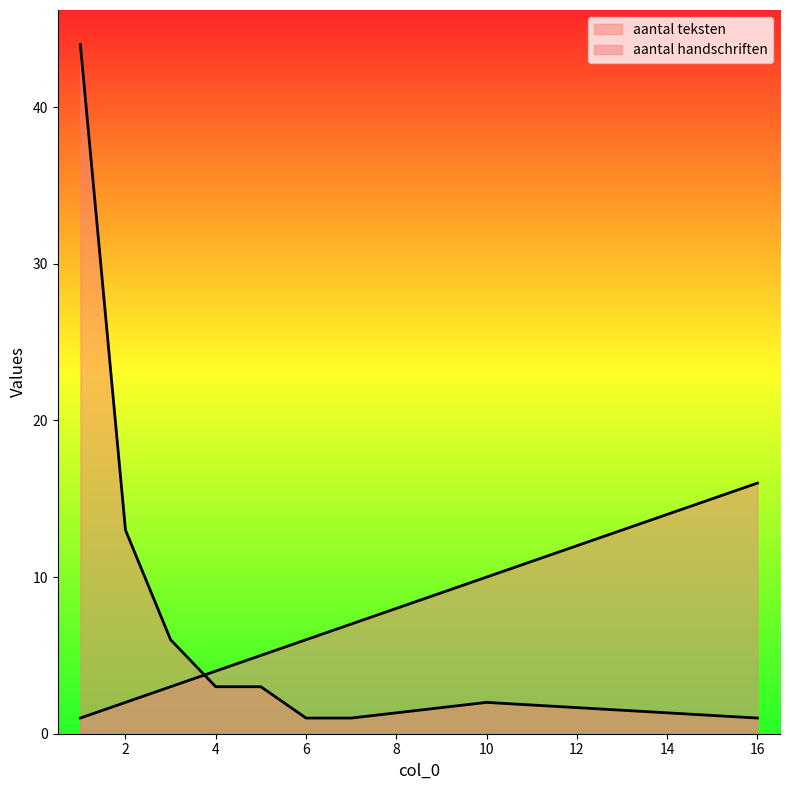

Is the value of aantal handschriften at 1 greater than the value of aantal teksten at 3?

No